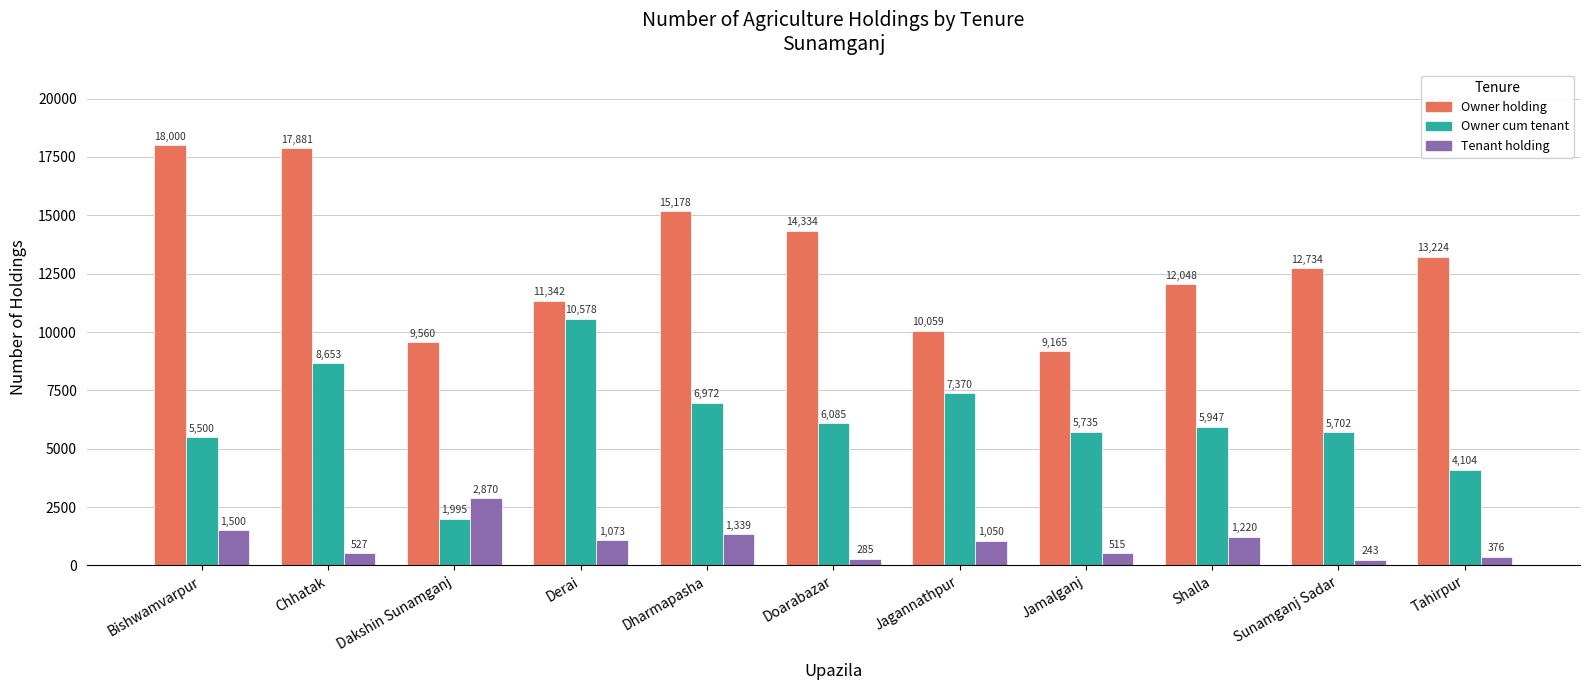

Where is Owner cum tenant nearest to the value 6286?

Doarabazar